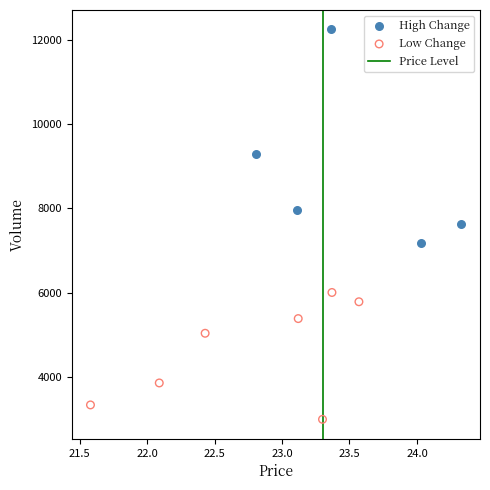

Which series contains the highest Y value?

High Change